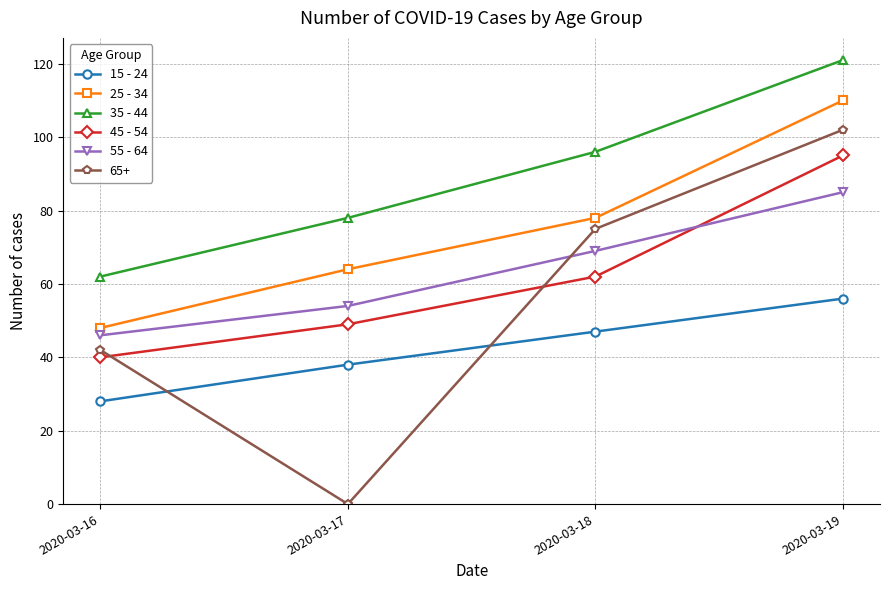

Which series has the largest total across all categories?

35 - 44